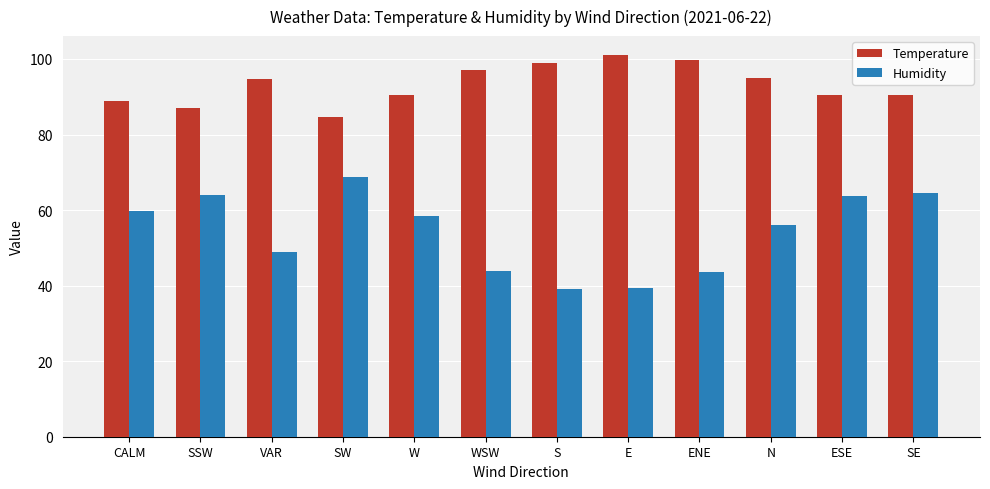

List the series in order of their overall mean, highest first.

Temperature, Humidity